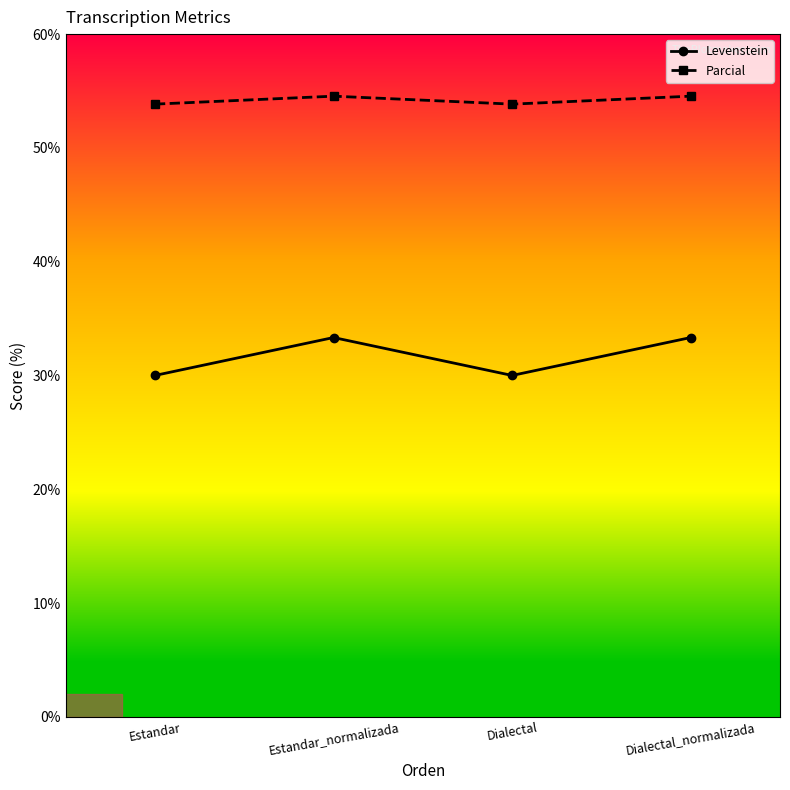

What is the label of the 4th point from the right?

Estandar